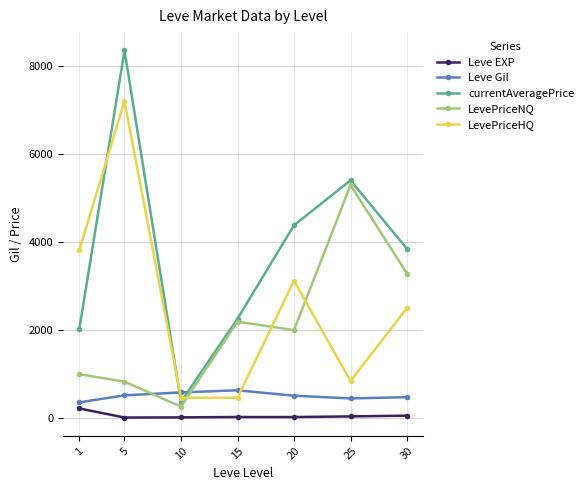

At which label is LevePriceHQ closest to 3823?

1